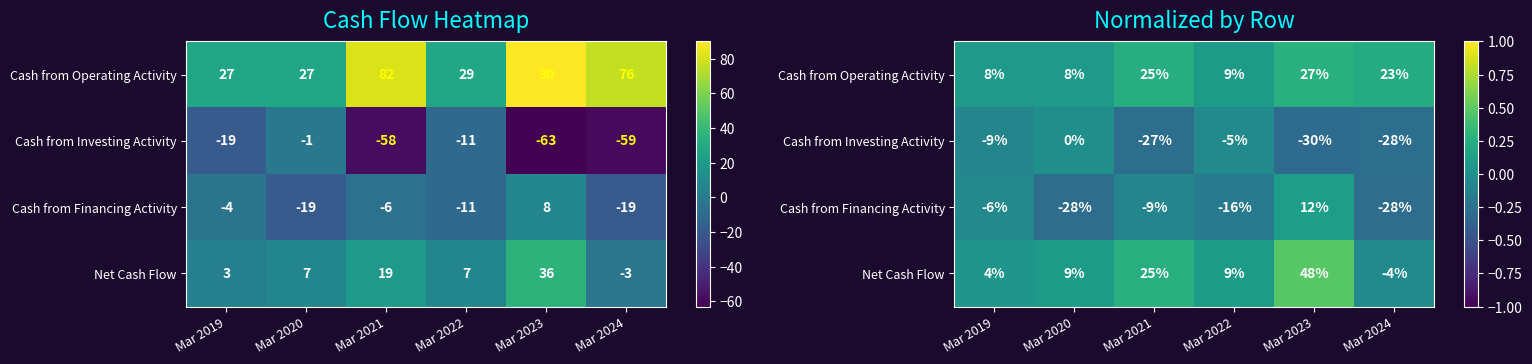

Is the value of Net Cash Flow at Mar 2022 greater than the value of Cash from Financing Activity at Mar 2024?

Yes